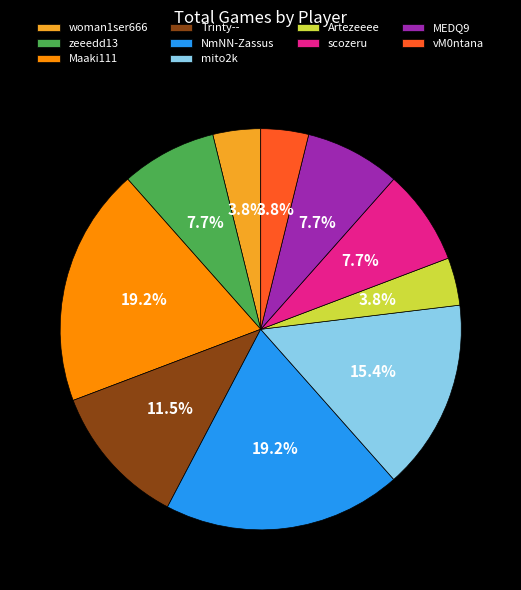

Does Maaki111 represent more than half of the total?

No